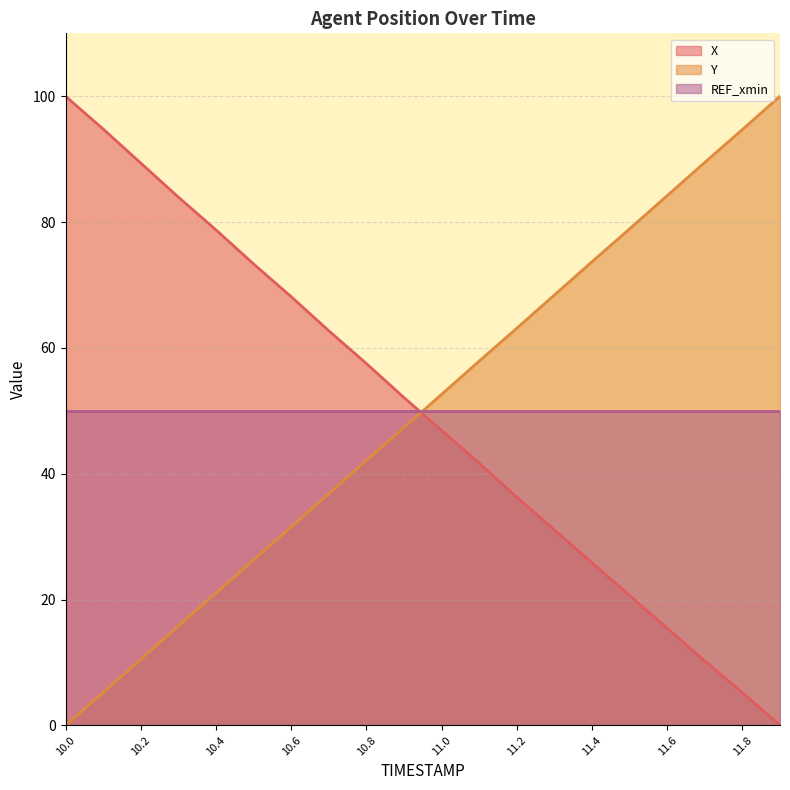

How many positive values does the Y series have?

19